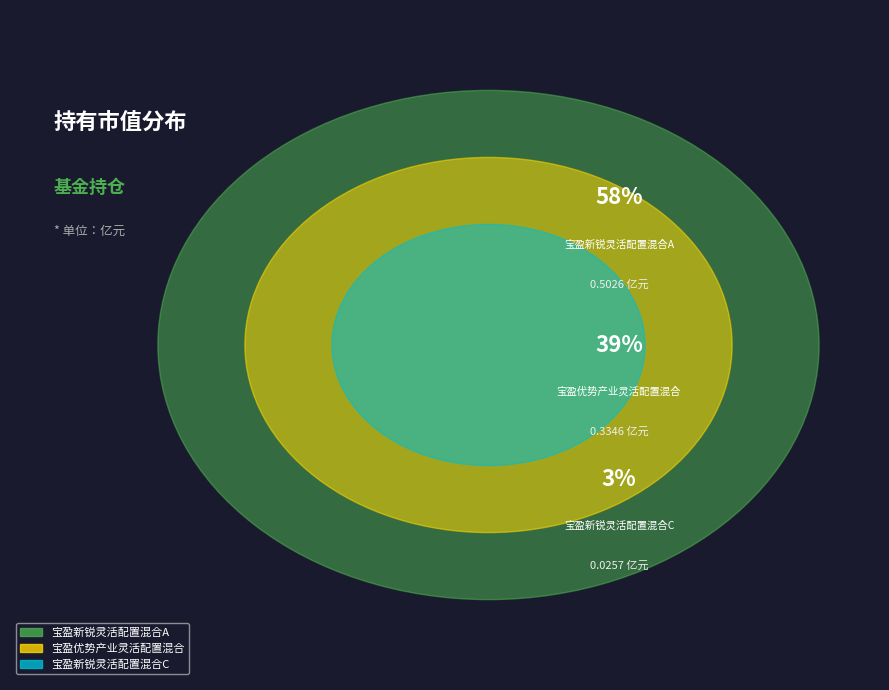

Which category accounts for the majority?

宝盈新锐灵活配置混合A